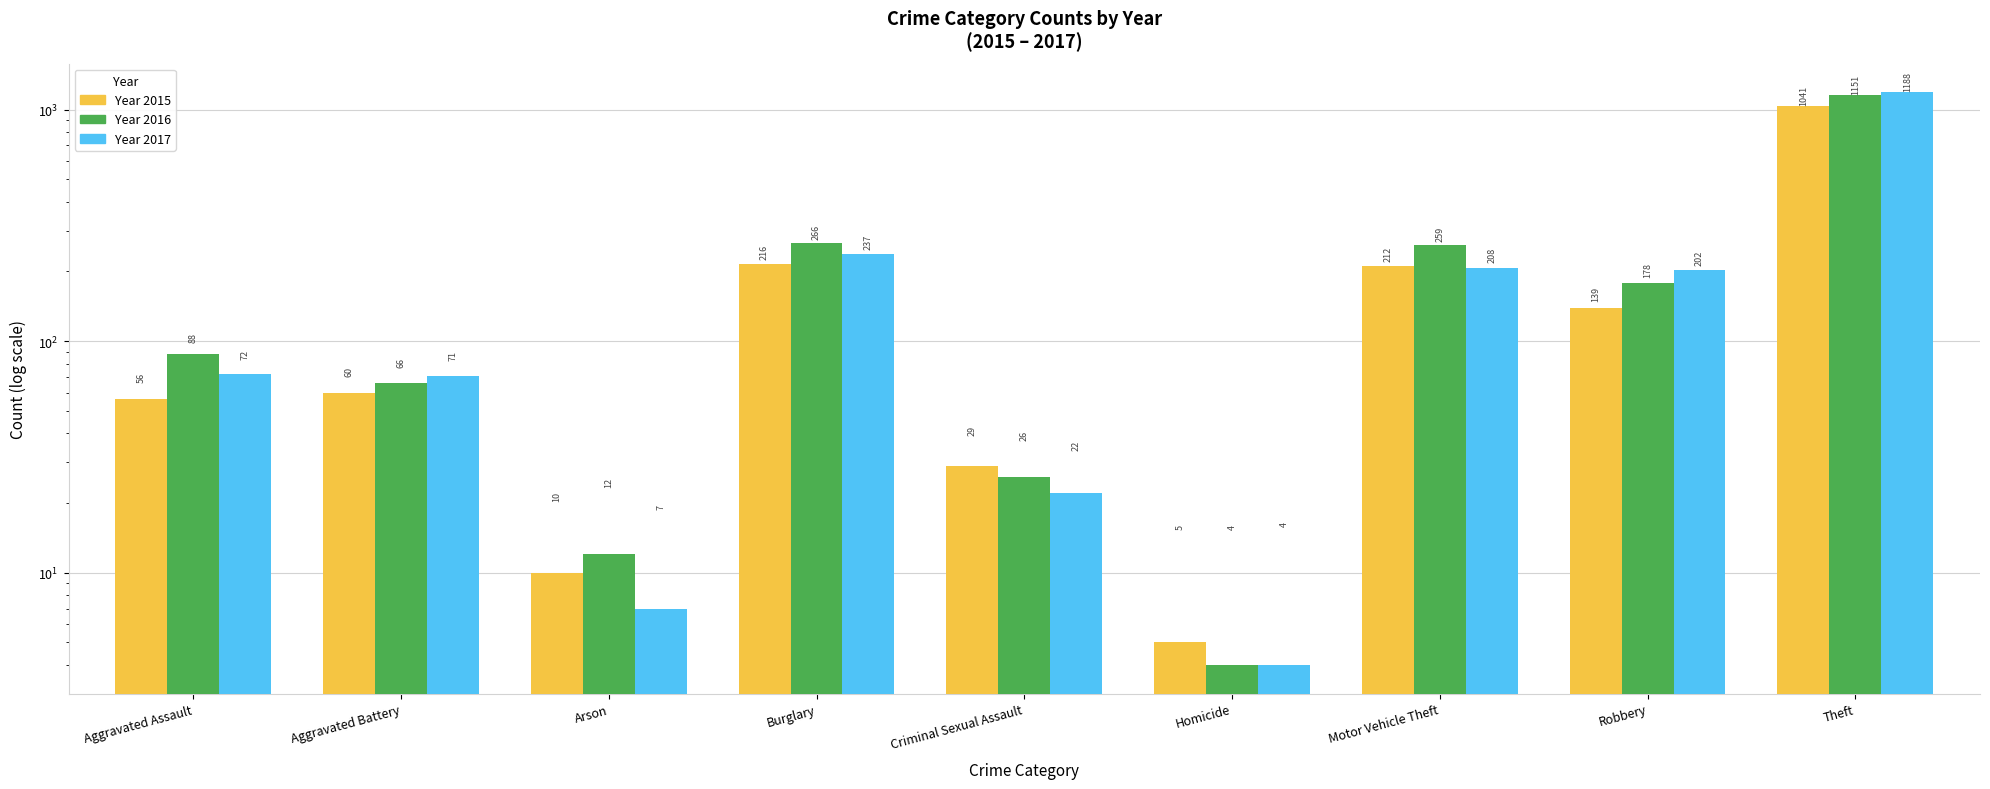

Are the bars horizontal?

No